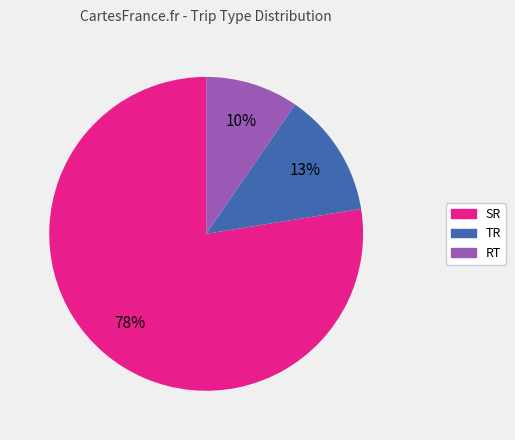

To the nearest percent, what percentage of the pie is TR?

13%